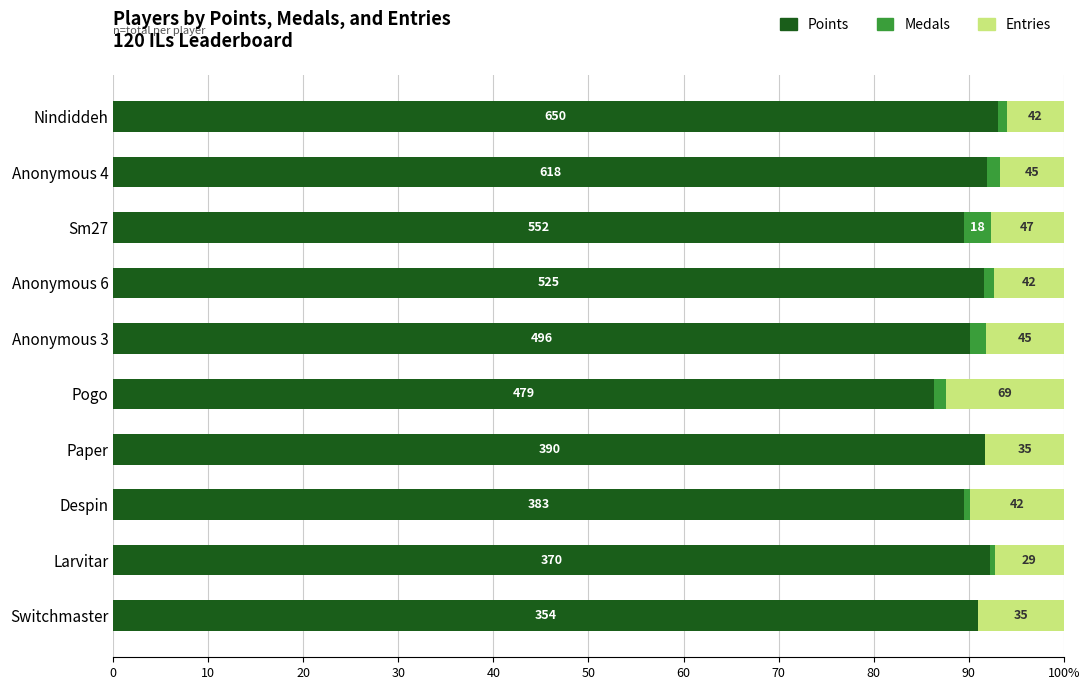

What are all the series names shown in the legend?

Points, Medals, Entries